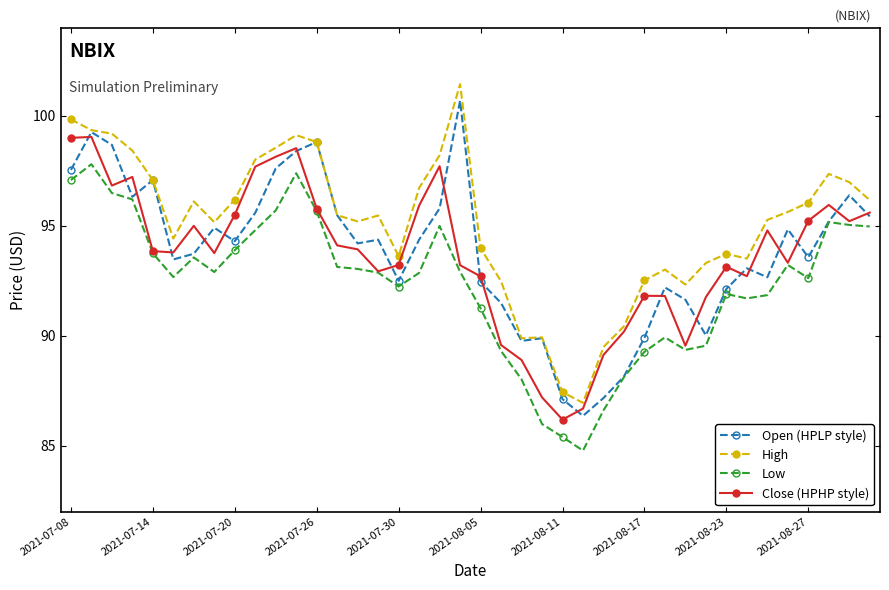

True or false: Low and High cross at least once.

False